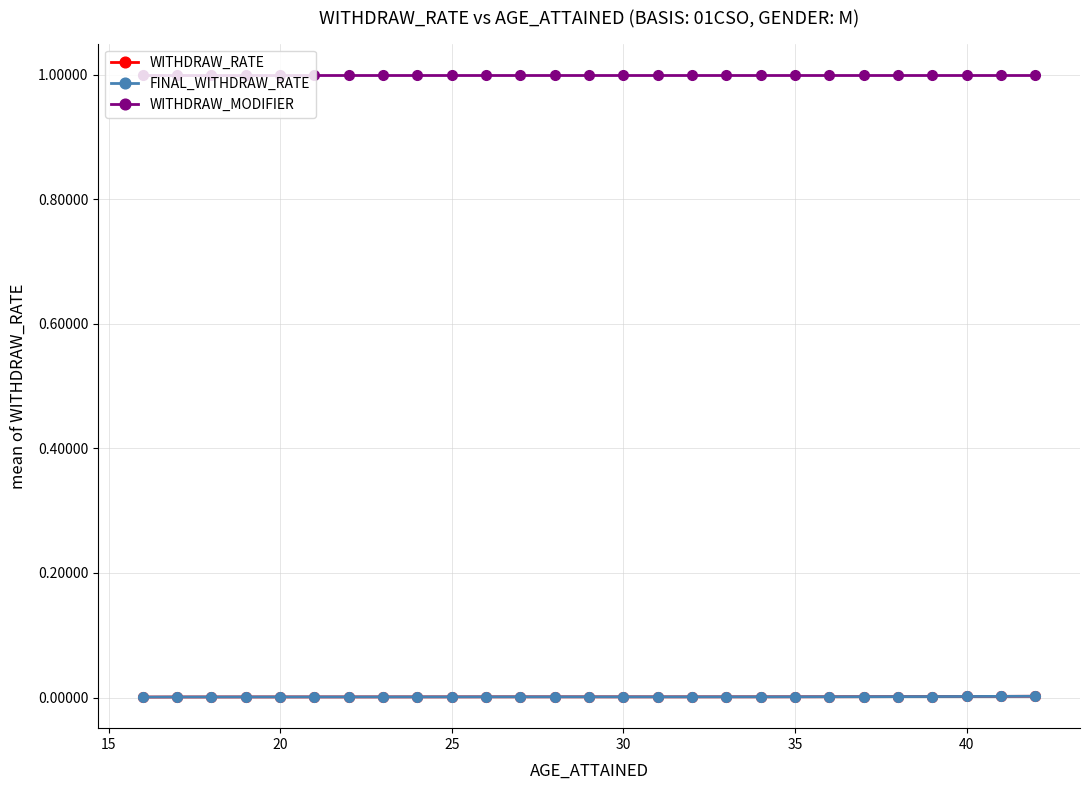

True or false: FINAL_WITHDRAW_RATE and WITHDRAW_MODIFIER intersect in this chart.

False